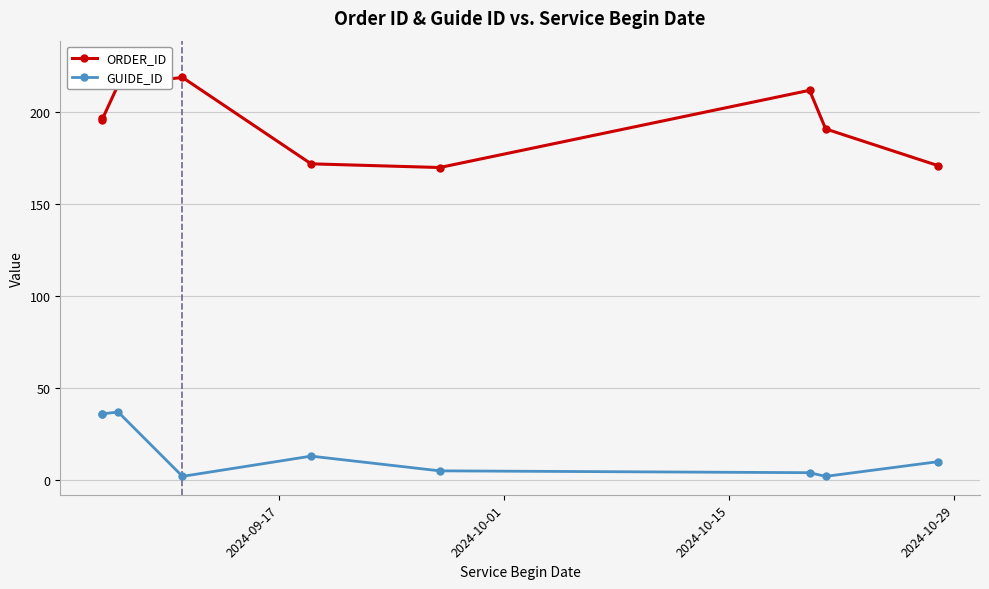

How many lines are shown in the chart?

2